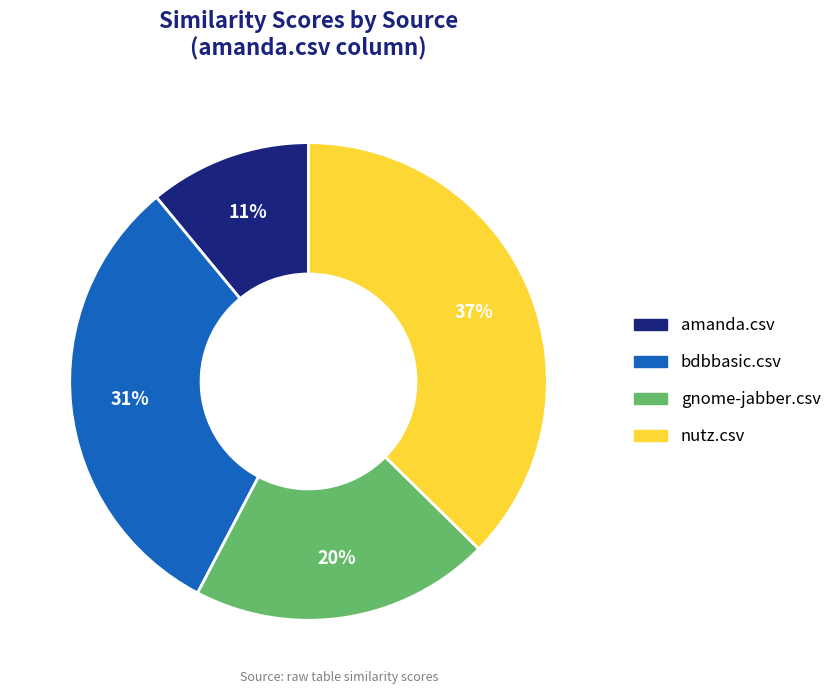

Does gnome-jabber.csv represent more than half of the total?

No